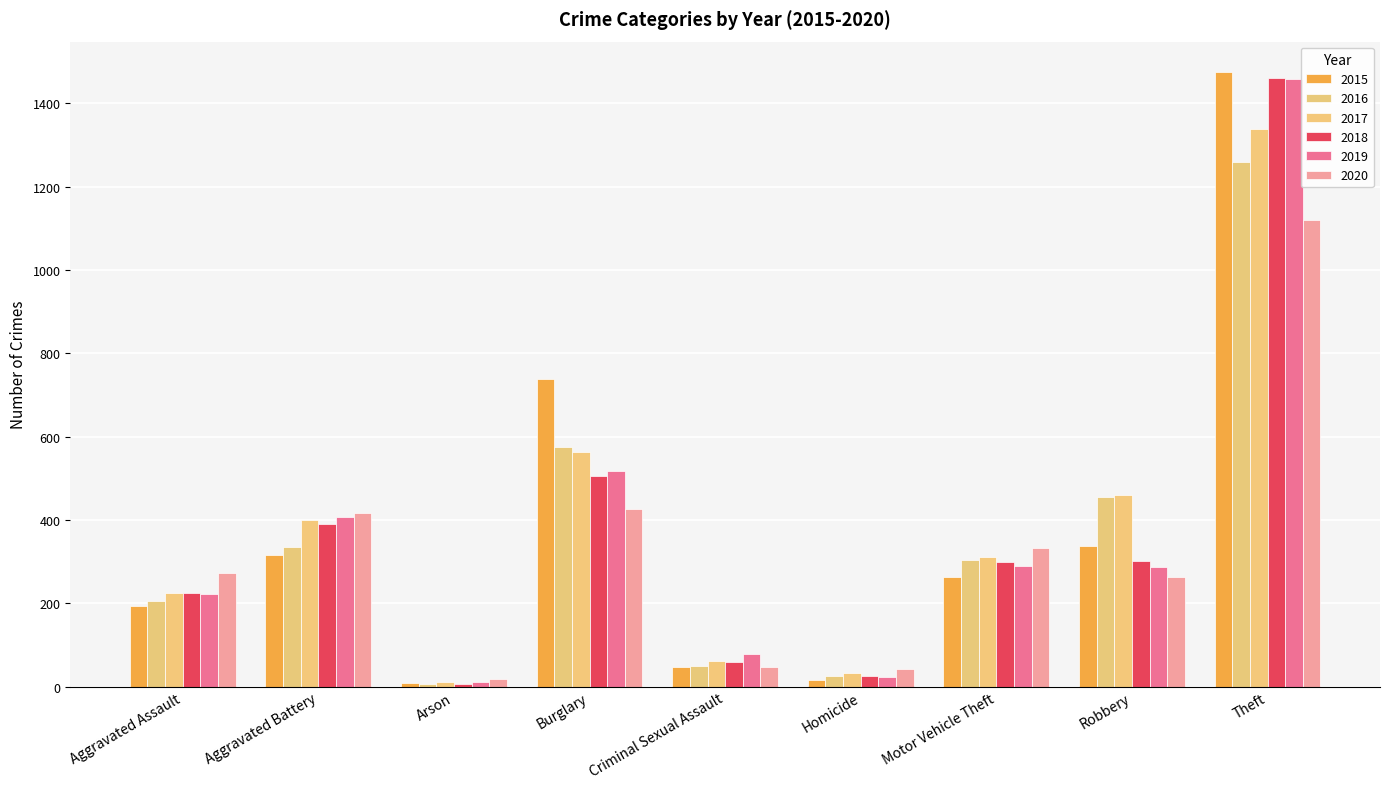

At which label is 2018 closest to 734?

Burglary